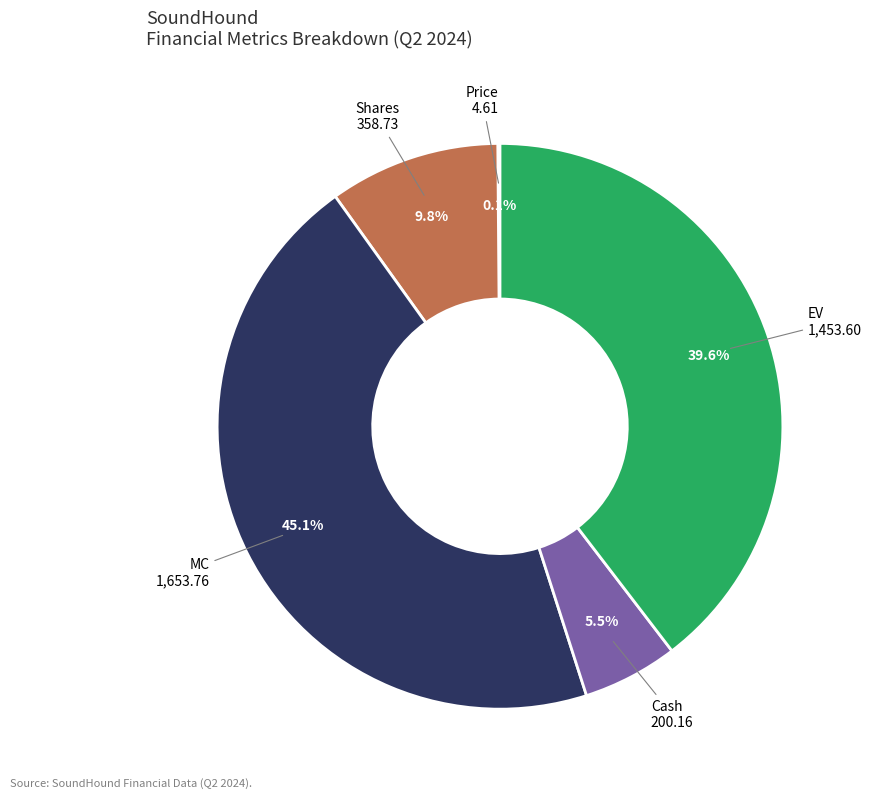

To the nearest percent, what is the combined percentage of Shares and EV?

49%